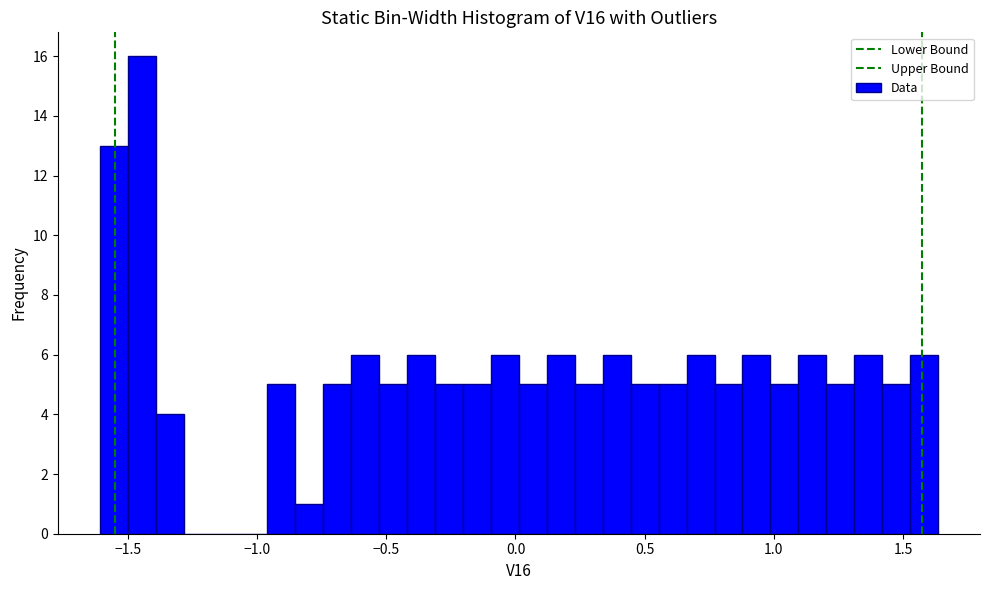

Read against the x-axis, roughly where is the centre of the tallest bar?

-1.45